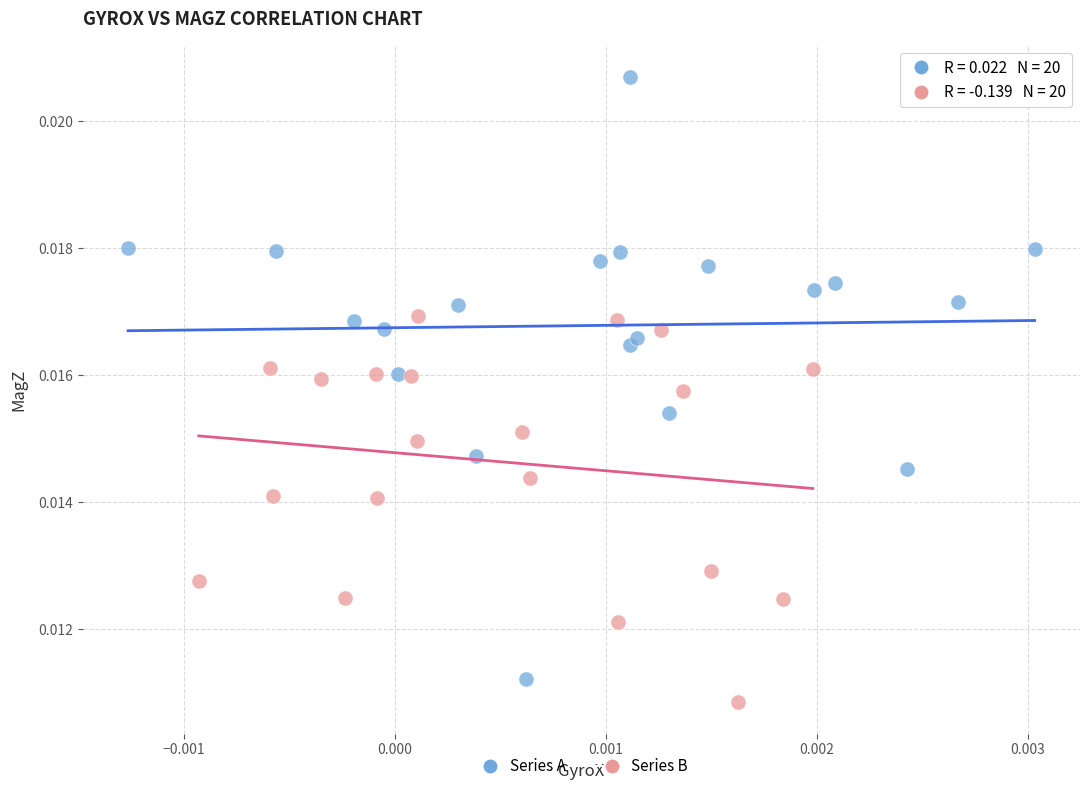

What are all the series names shown in the legend?

Series A, Series B